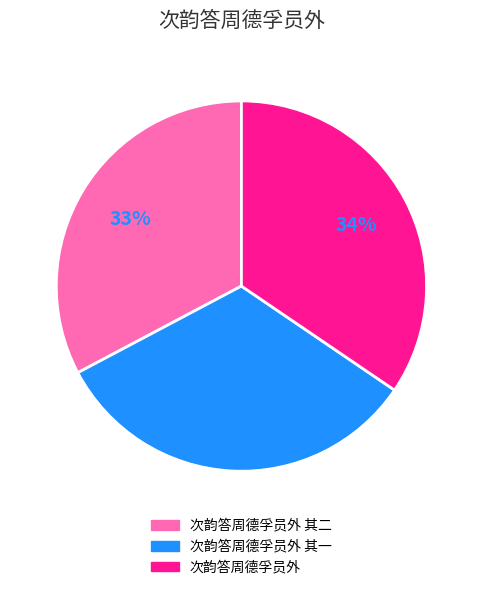

To the nearest percent, what is the combined percentage of 次韵答周德孚员外 and 次韵答周德孚员外 其一?

67%